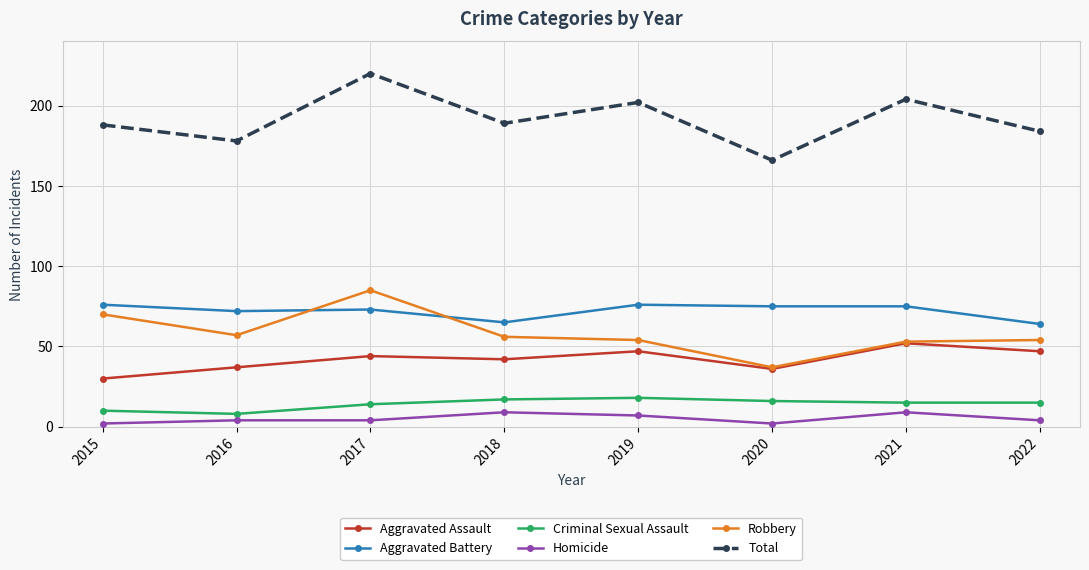

What is the smallest value displayed?

2